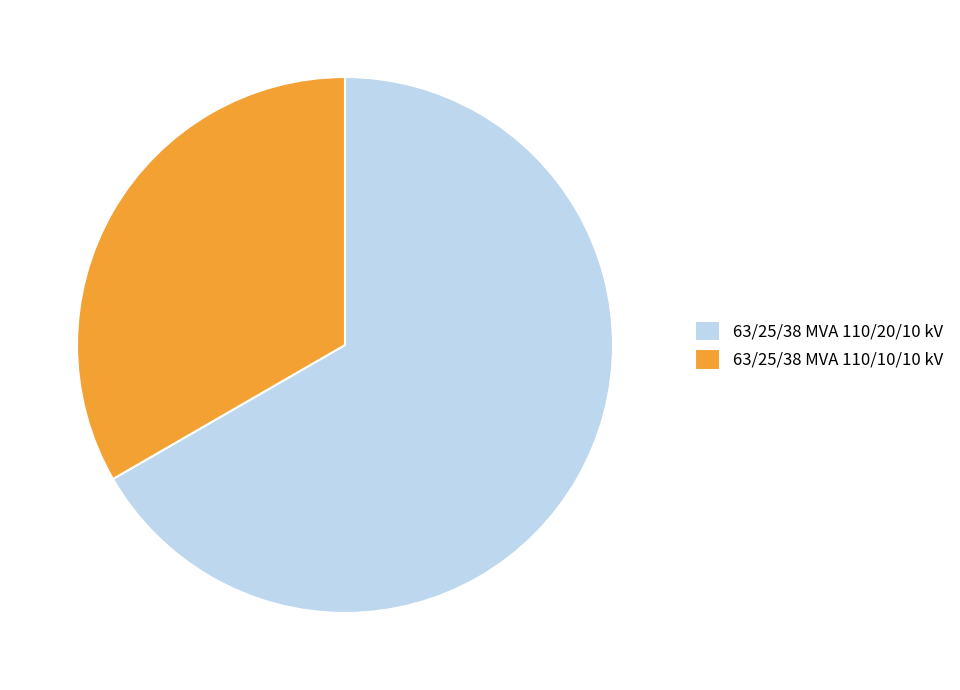

Which category has the smallest portion of the pie?

63/25/38 MVA 110/10/10 kV